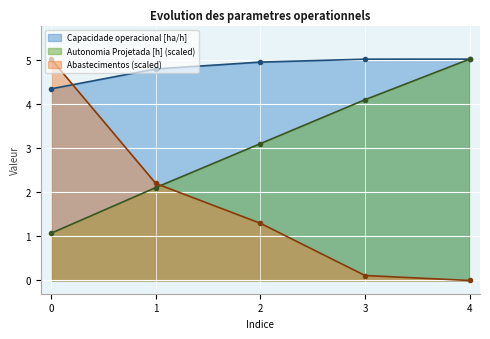

True or false: Capacidade operacional [ha/h] has more than 1 points higher than both neighbors.

False